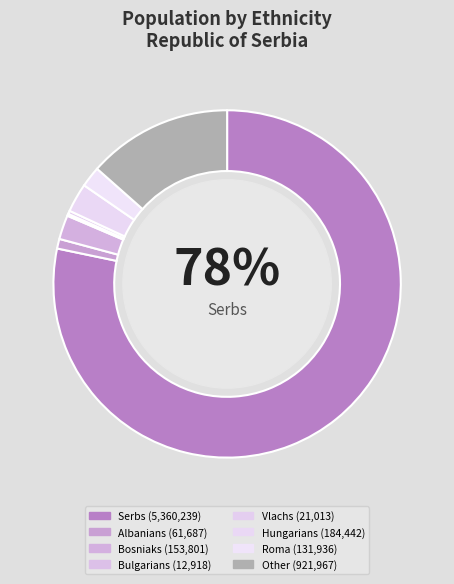

Combined, what portion of the pie is Vlachs and Bulgarians?

0.5%